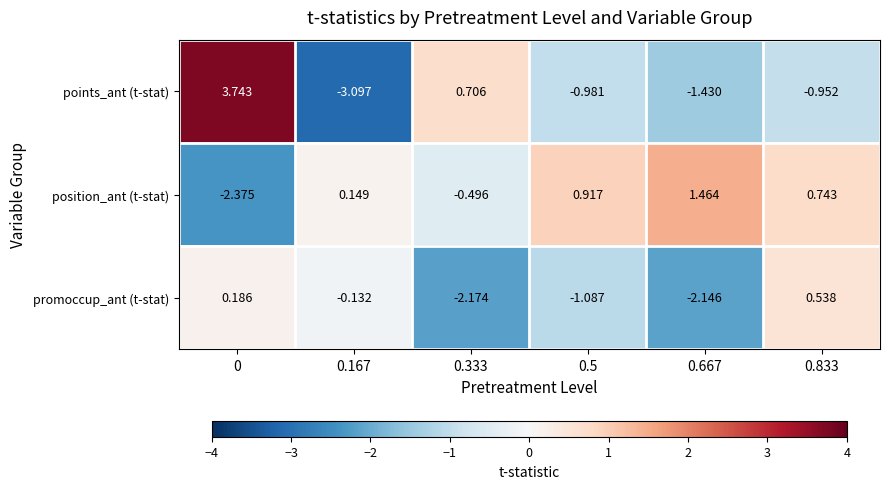

Which series changed the most between 0.333 and 0.5?

points_ant (t-stat)